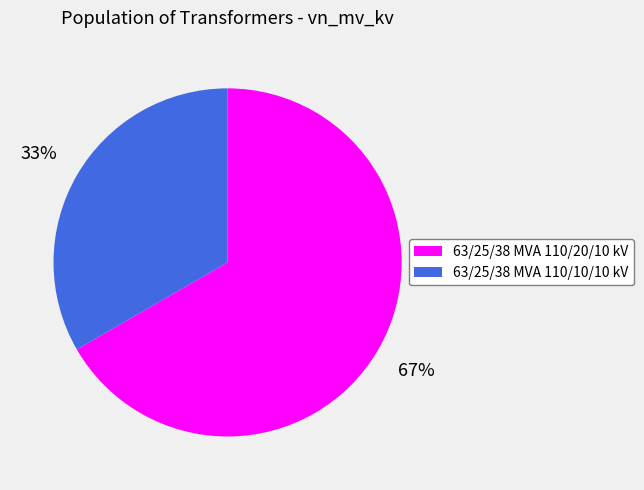

What is the smallest slice in the pie chart?

63/25/38 MVA 110/10/10 kV